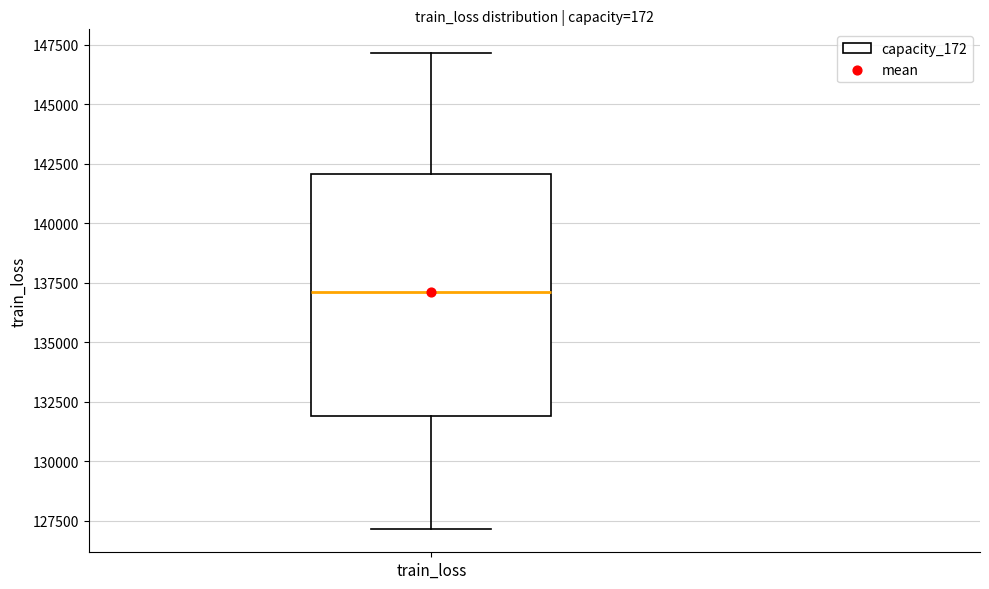

Transcribe this box plot: give where the median line is, the range the box spans, and where the two whiskers end, as read against the y-axis. The values are not printed on the chart, so give them approximately, as read against the axis.

median 137000, box 132000 to 142000, whiskers 127000 to 147000